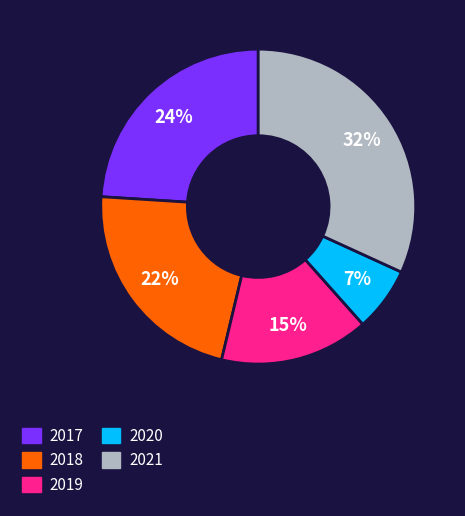

Which category has the biggest portion of the pie?

2021